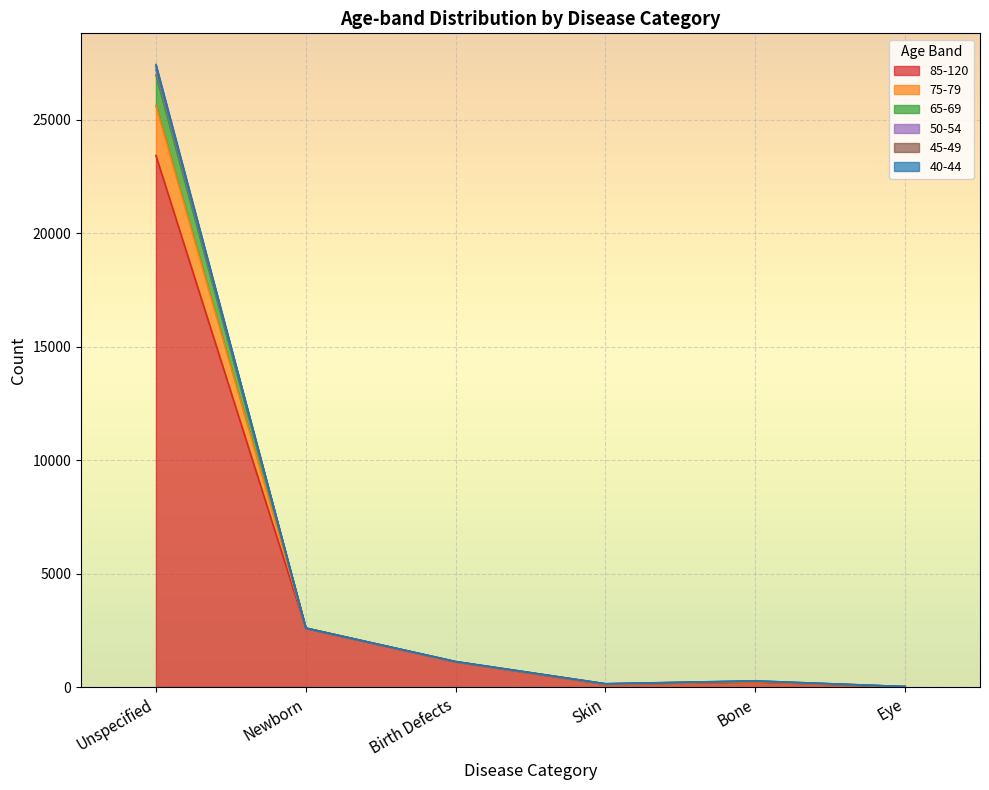

At which category is the sum across all series the highest?

Unspecified